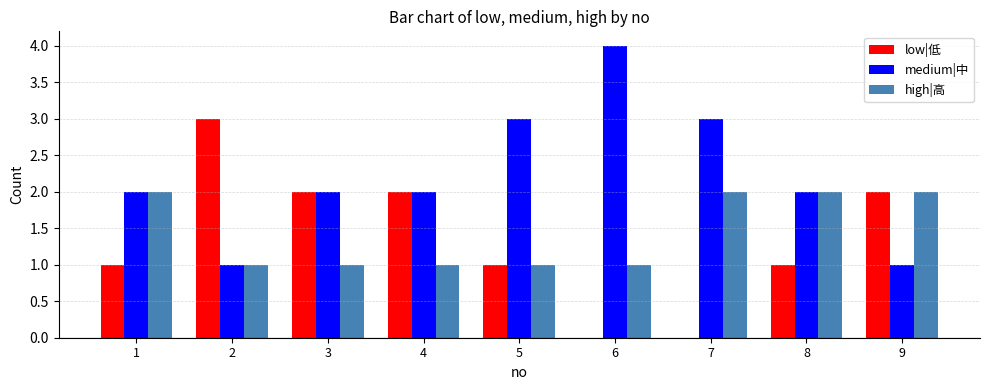

Does the chart contain stacked bars?

No